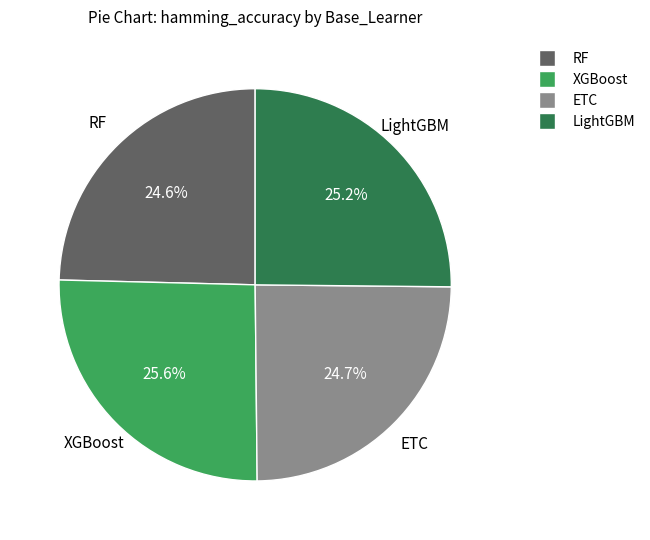

Do ETC and RF together represent more than half of the pie?

No